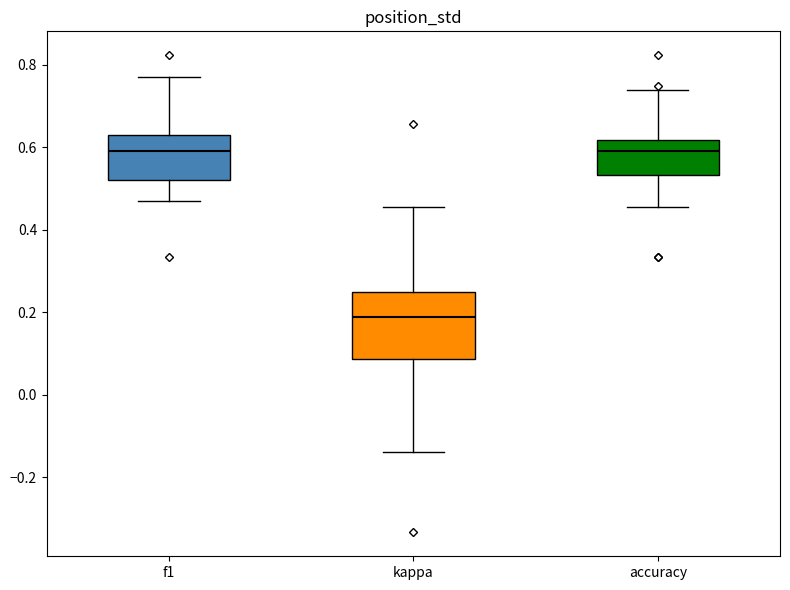

Reading left to right, transcribe this box plot: for each box, give where its median line is, the range the box spans, and where its two whiskers end, as read against the y-axis. The values are not printed on the chart, so give them approximately, as read against the axis.

f1: median 0.60, box 0.52 to 0.64, whiskers 0.48 to 0.78
kappa: median 0.18, box 0.08 to 0.26, whiskers -0.14 to 0.46
accuracy: median 0.60, box 0.54 to 0.62, whiskers 0.46 to 0.74